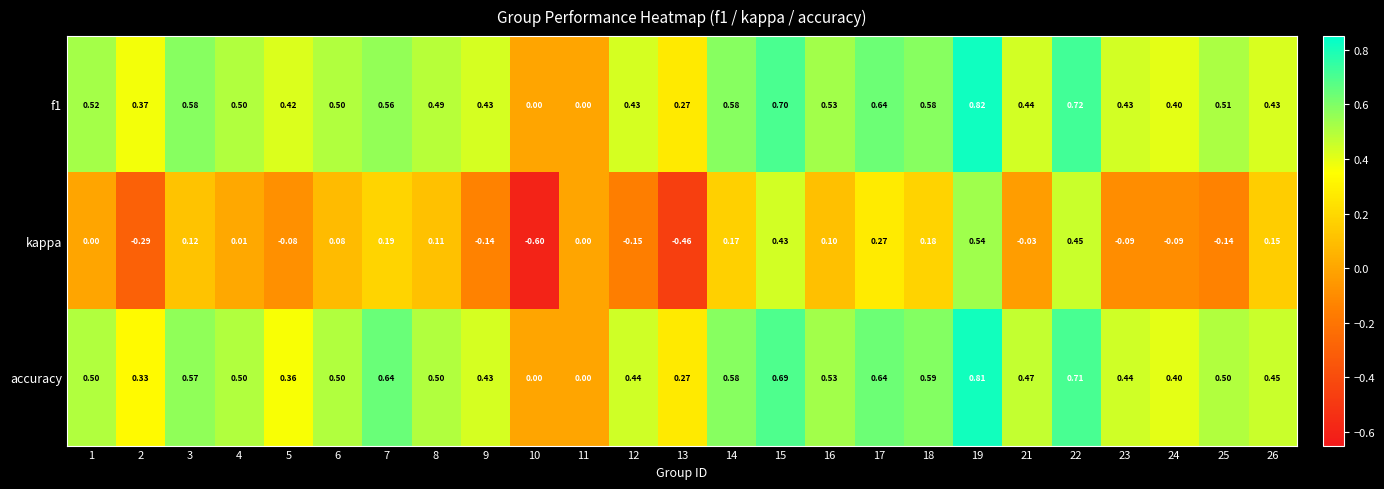

Is the value of kappa at 22 greater than the value of accuracy at 3?

No